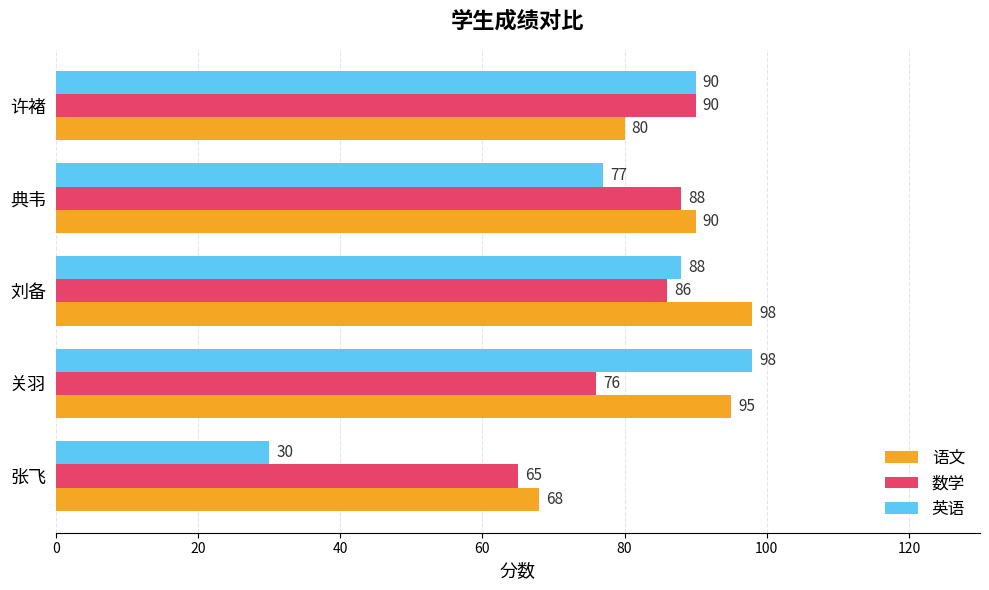

At which label is 语文 closest to 83?

许褚